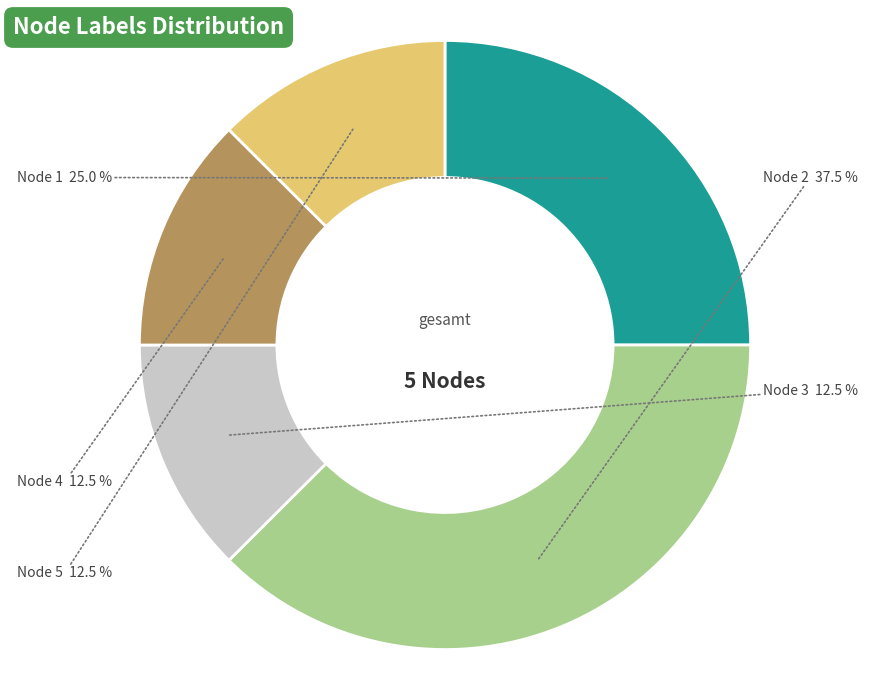

What is the largest slice in the pie chart?

Node 2